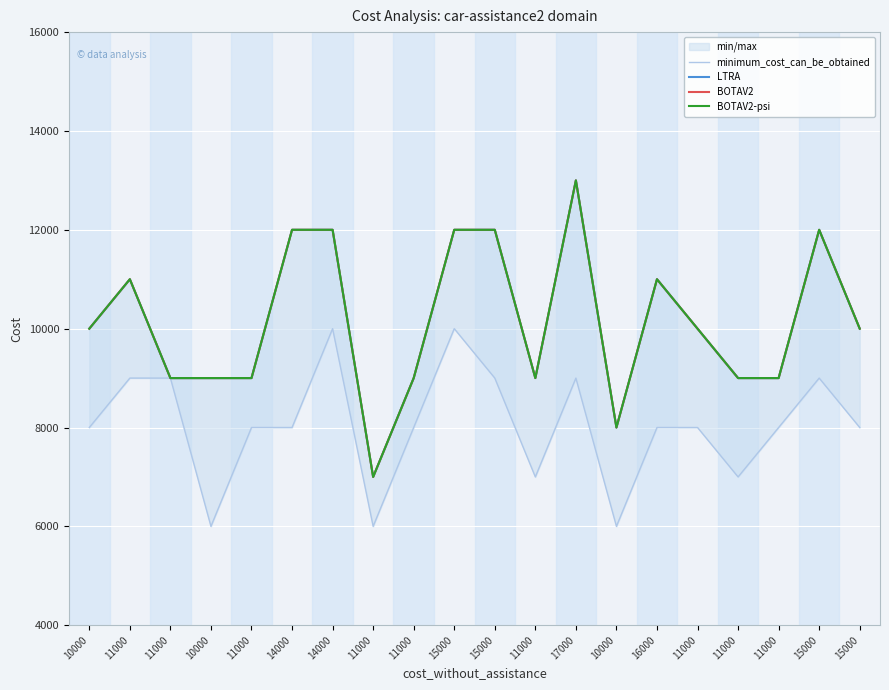

At which label is BOTAV2-psi closest to 10000?

10000